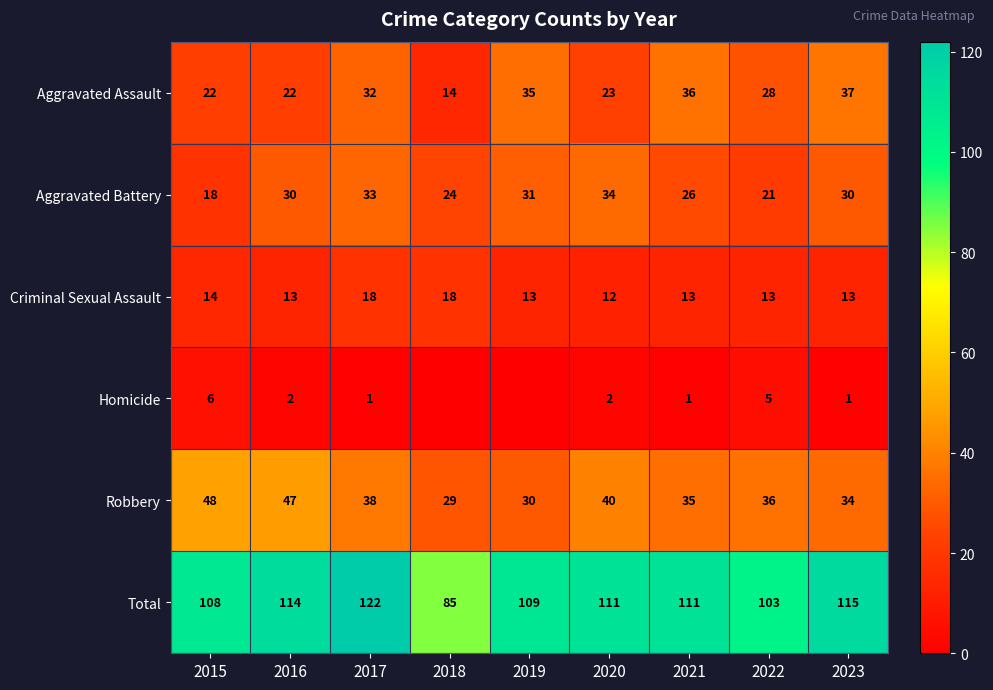

At which label does Aggravated Battery reach its minimum?

2015